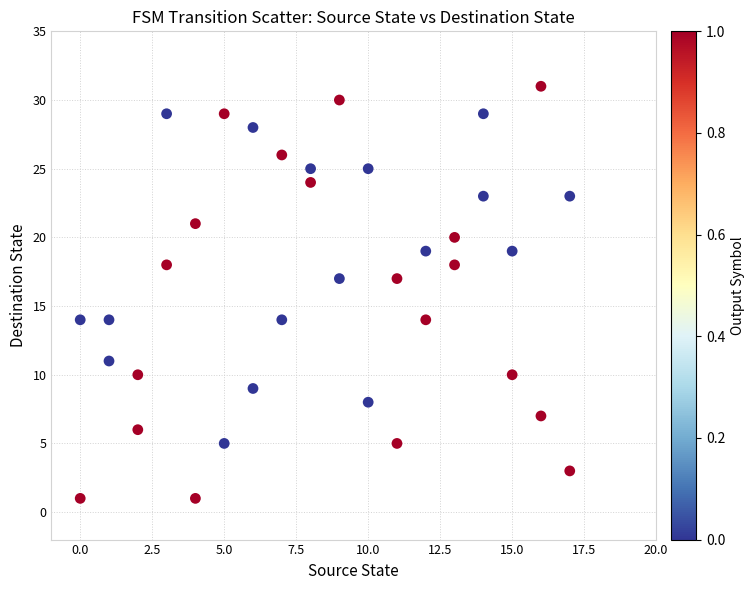

What is the range of Y values (max minus min)?

30